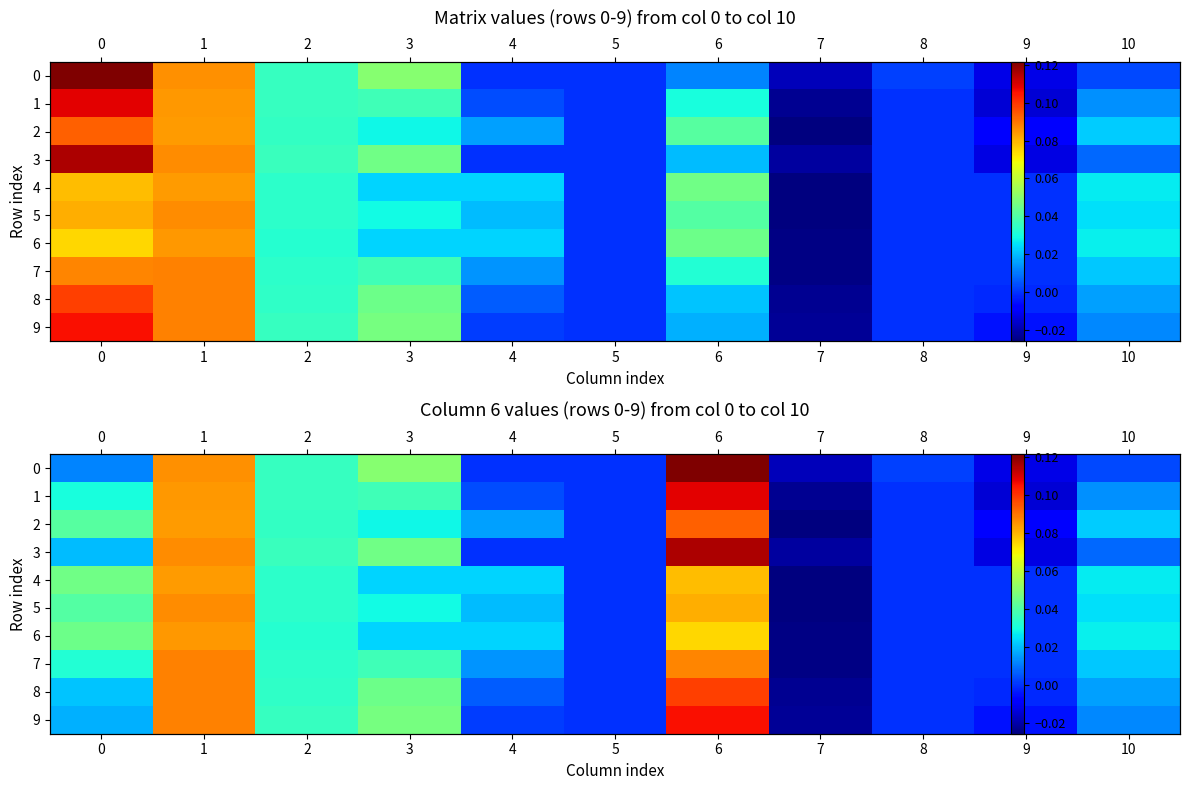

At 1, list the series in order from largest to smallest.

8, 7, 9, 5, 3, 0, 1, 6, 2, 4